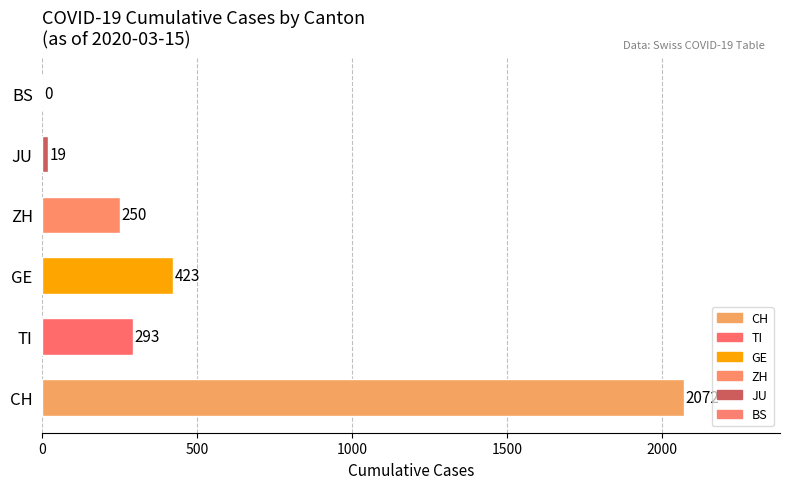

True or false: the data shows -1085 at BS.

False